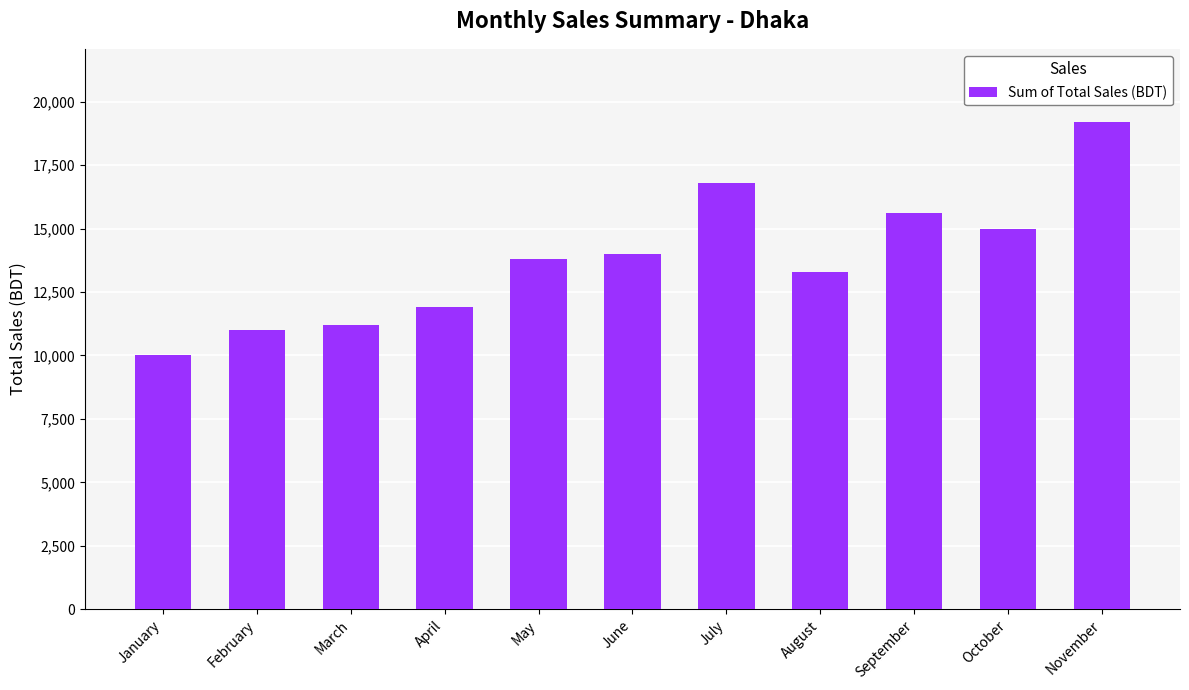

How many data points are less than 13800?

5